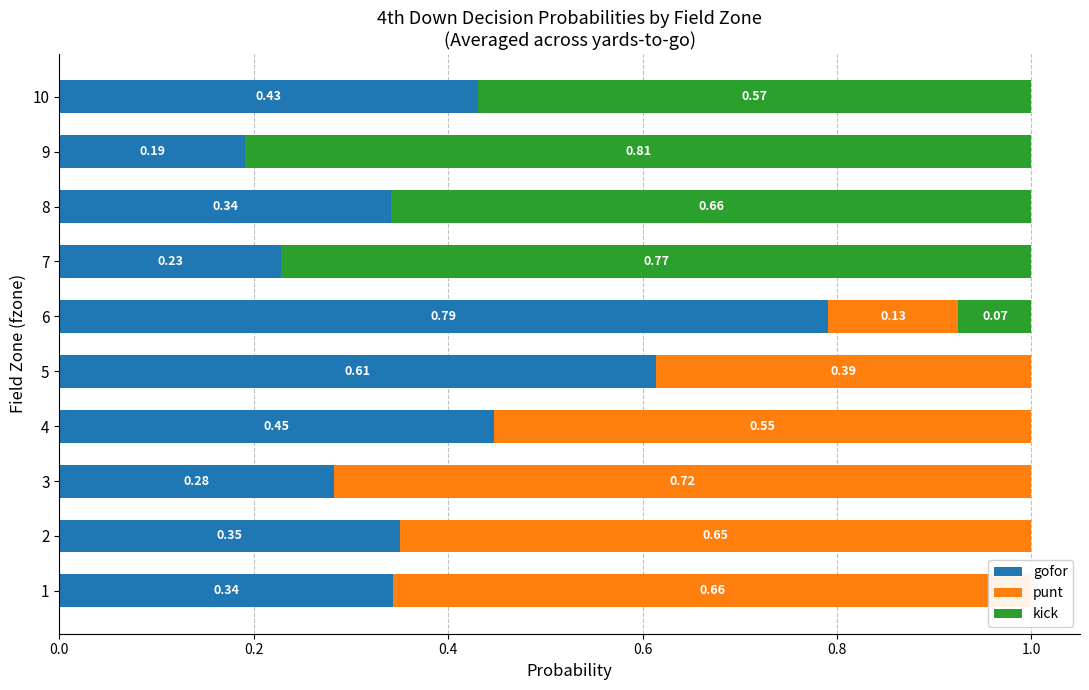

What are all the series names shown in the legend?

gofor, punt, kick